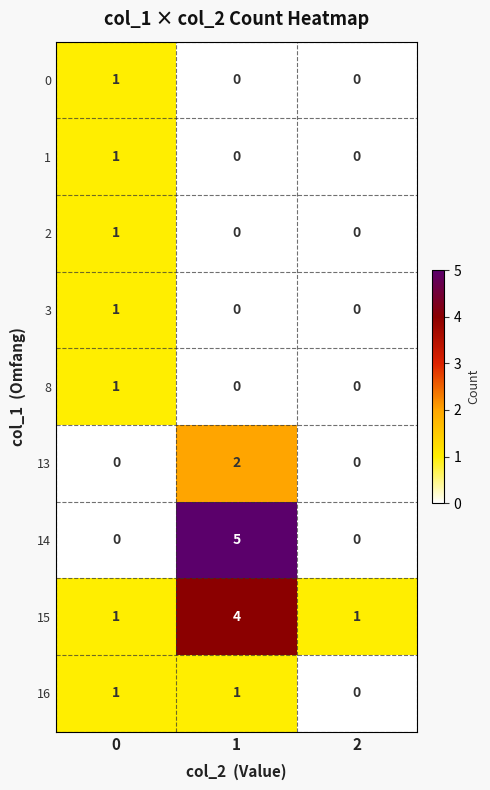

What is the total value across all series at 1?

12